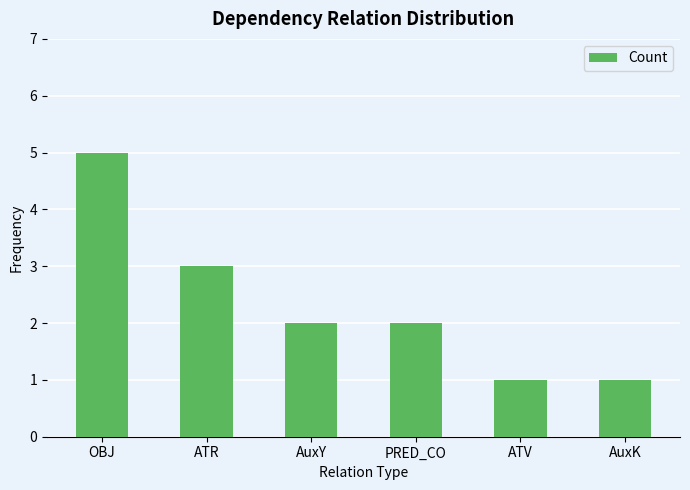

What is the greatest value displayed?

5